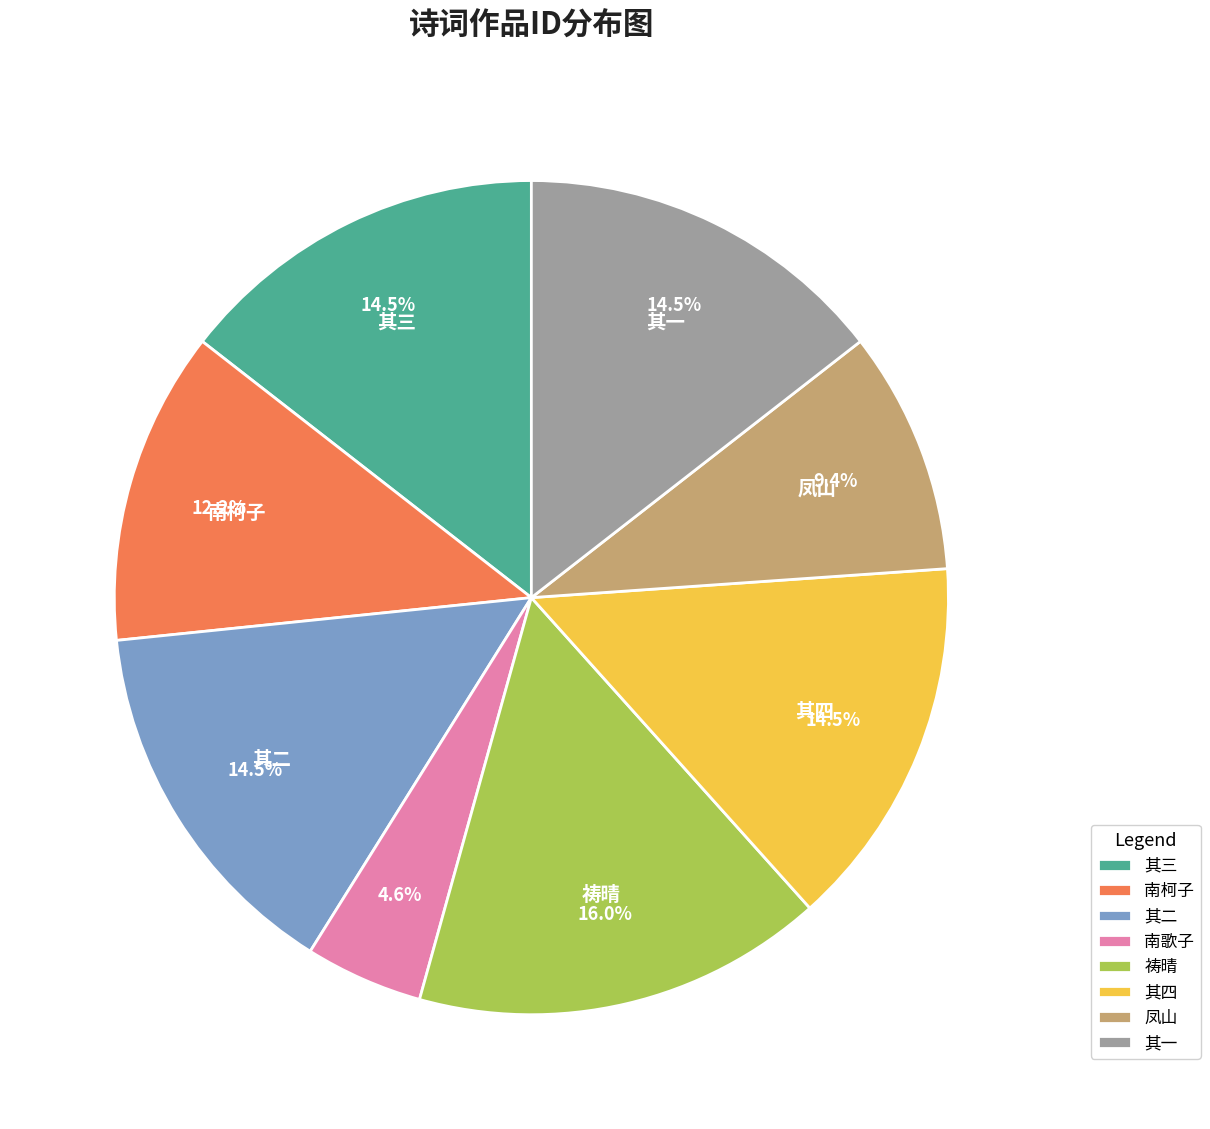

Does any single category account for the majority?

No